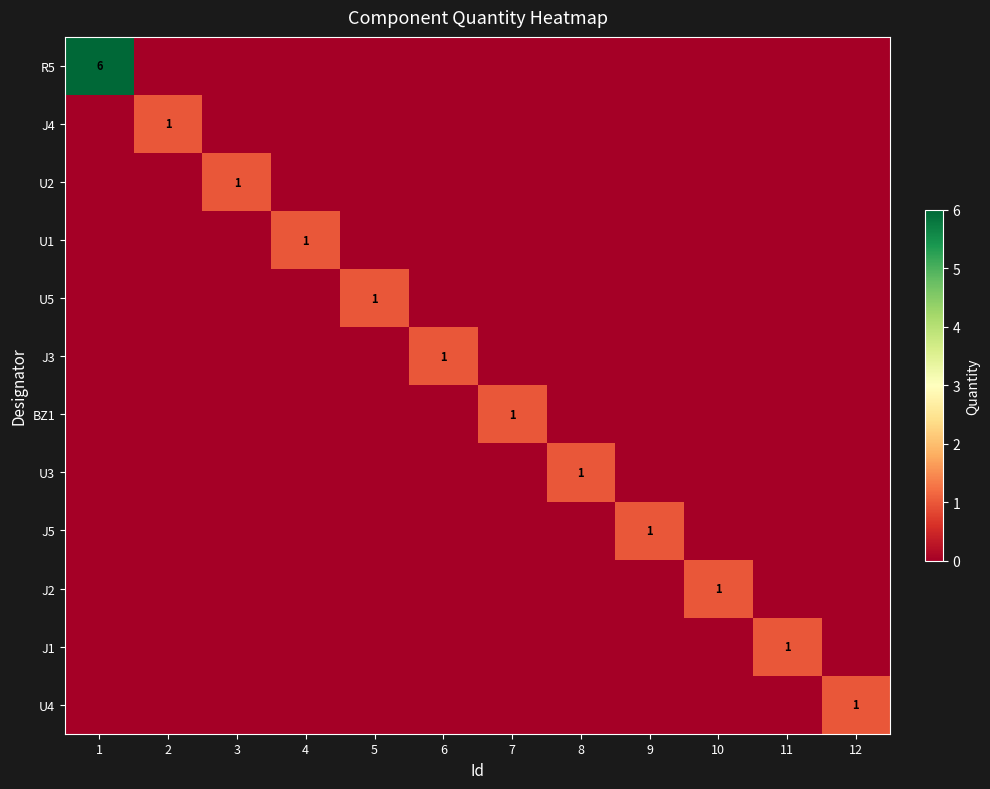

Is it true that U3 equals 0 at 1?

True